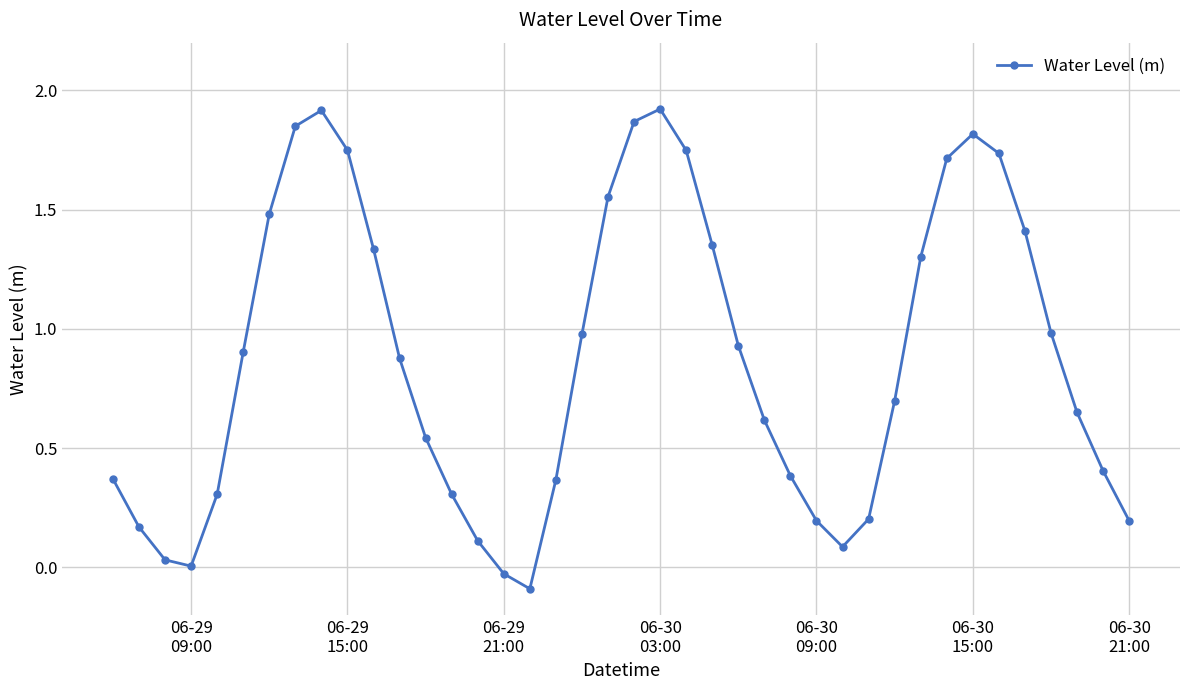

How many points are higher than both their immediate neighbors (excluding endpoints)?

3